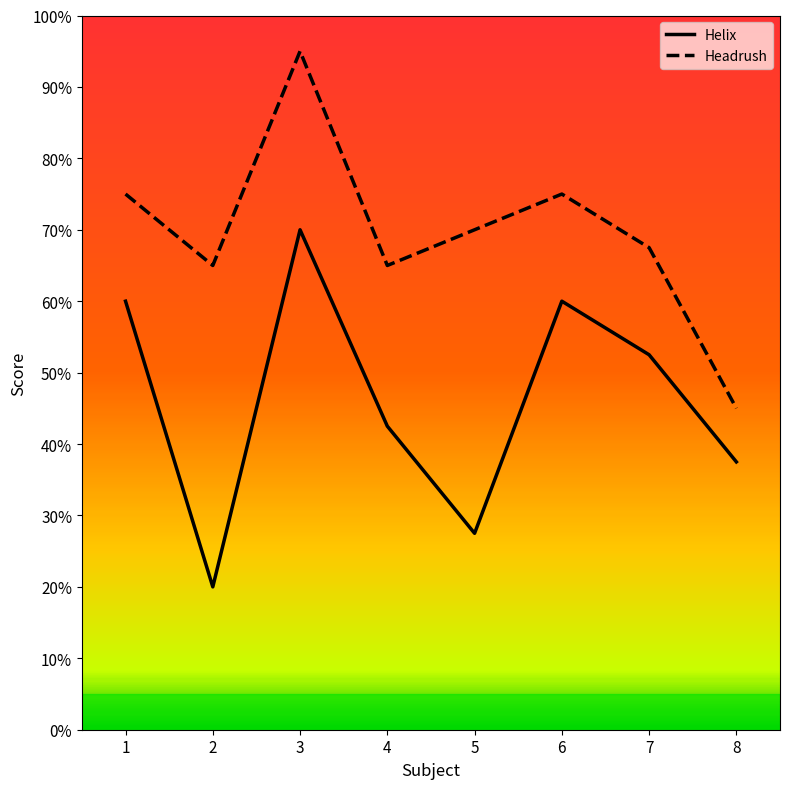

What is the difference between the highest and lowest values at 1?

15.0